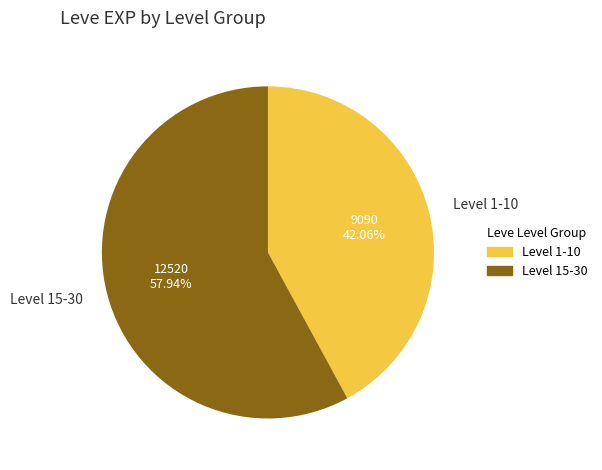

Is the sum of Level 15-30 and Level 1-10 greater than half?

Yes